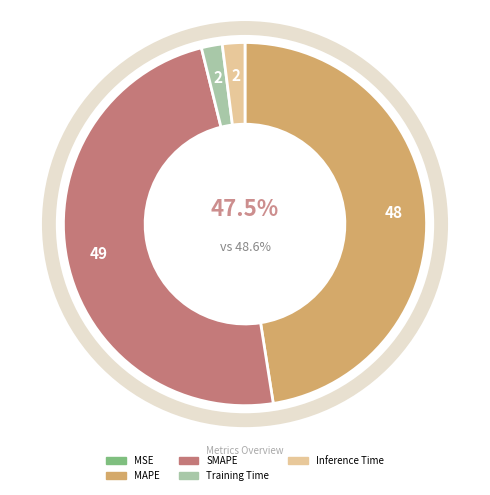

How many slices are in this pie chart?

5